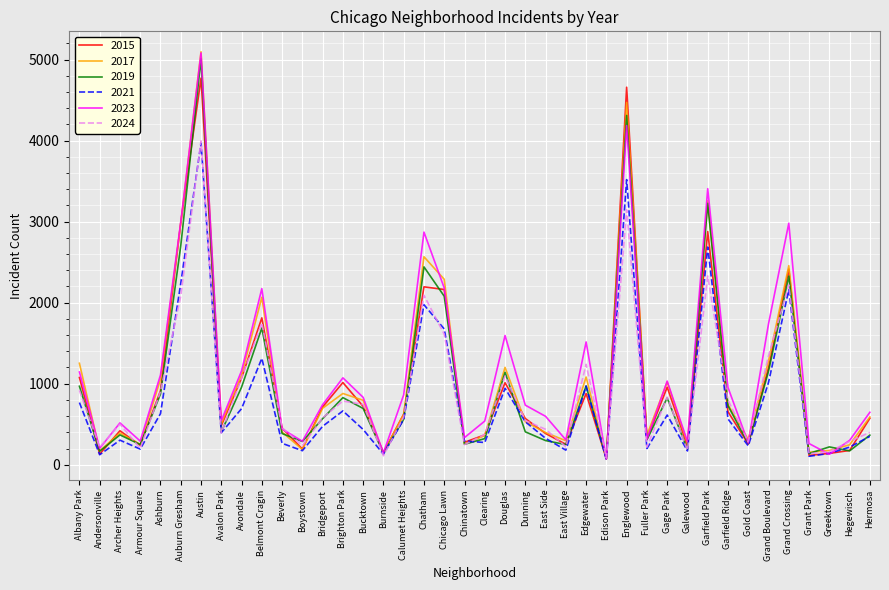

Which series has the largest range (max minus min)?

2023